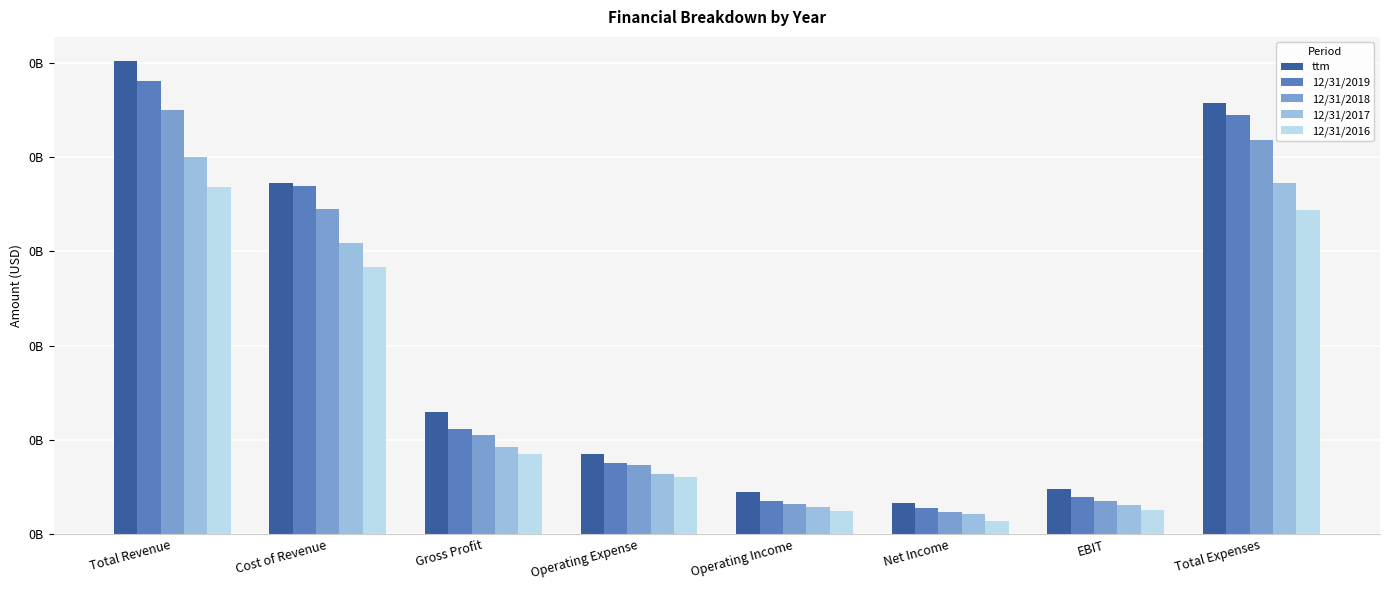

Is the value of 12/31/2017 at Cost of Revenue greater than the value of 12/31/2019 at Gross Profit?

Yes